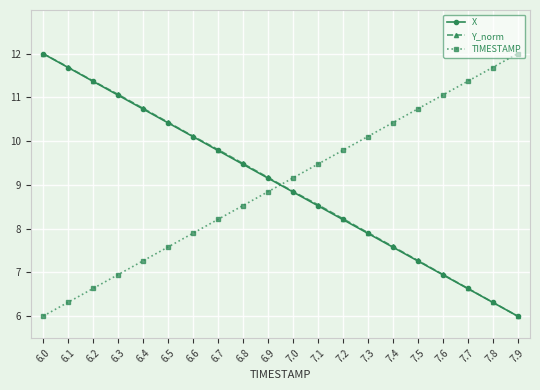

What is the label of the 15th point from the right?

6.5